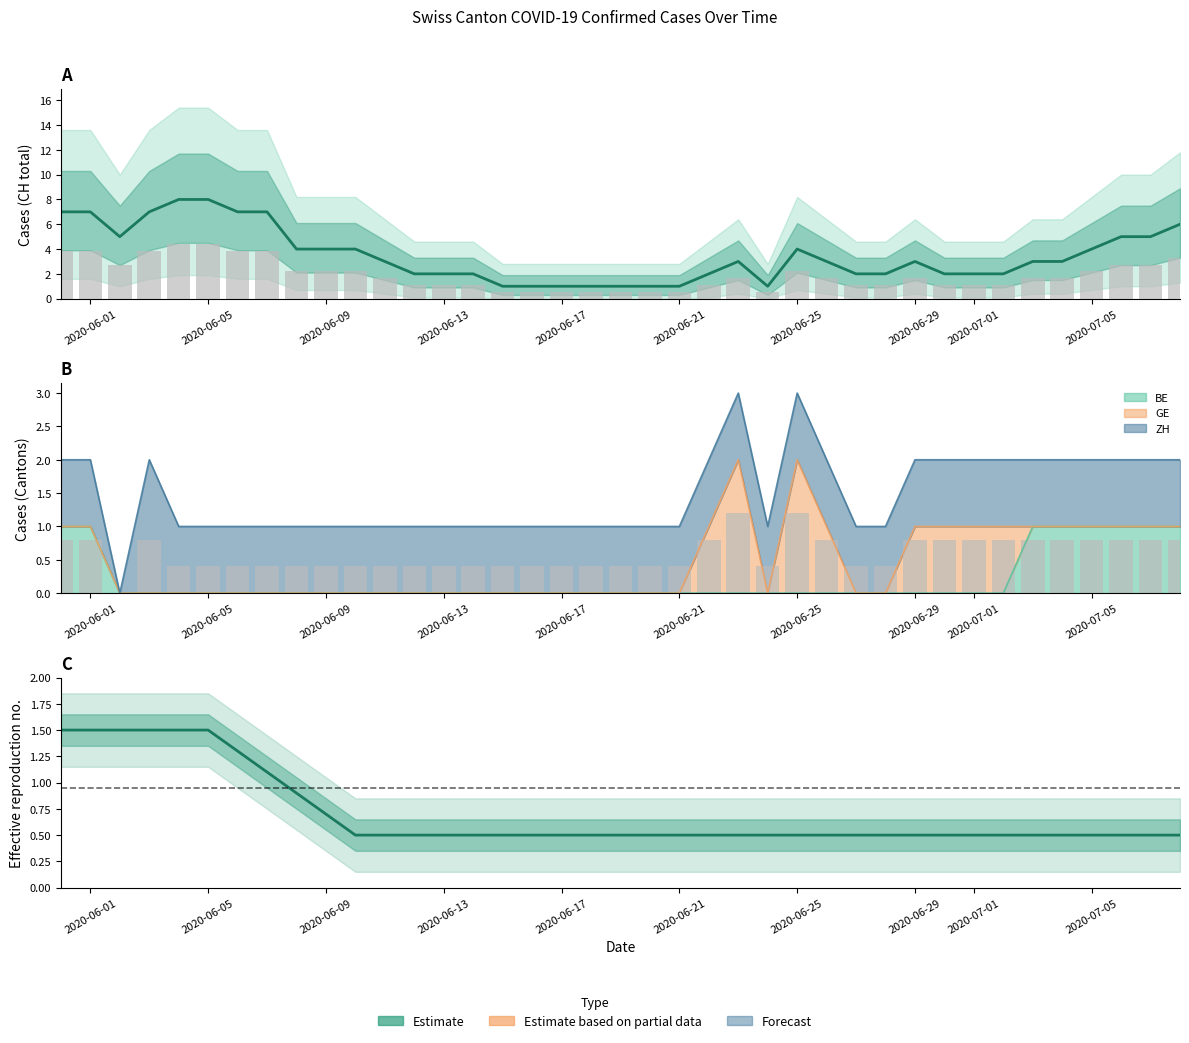

What is the difference between the maximum and second lowest values in the GR (Estimate) series?

1.0